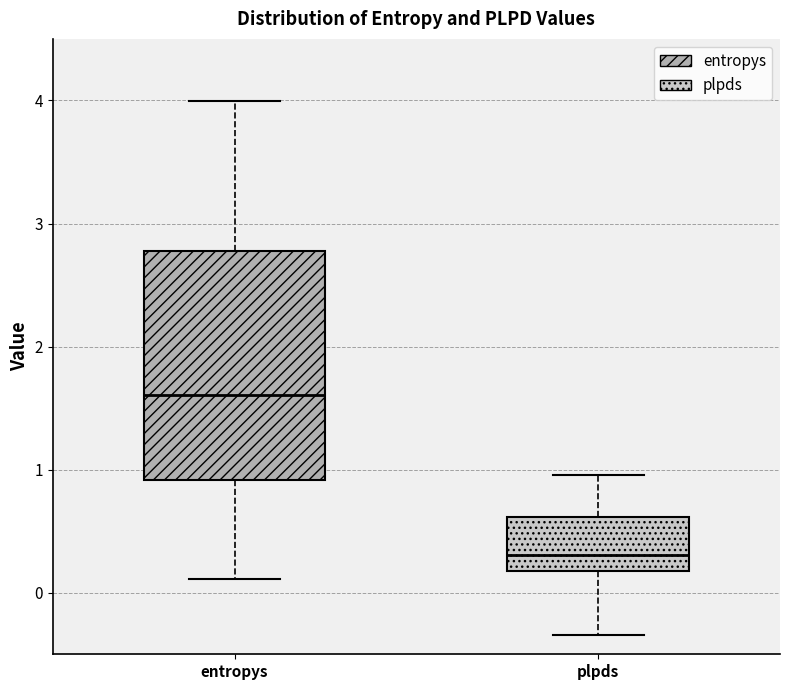

Reading left to right, transcribe this box plot: for each box, give where its median line is, the range the box spans, and where its two whiskers end, as read against the y-axis. The values are not printed on the chart, so give them approximately, as read against the axis.

entropys: median 1.6, box 0.9 to 2.8, whiskers 0.1 to 4.0
plpds: median 0.3, box 0.2 to 0.6, whiskers -0.3 to 1.0